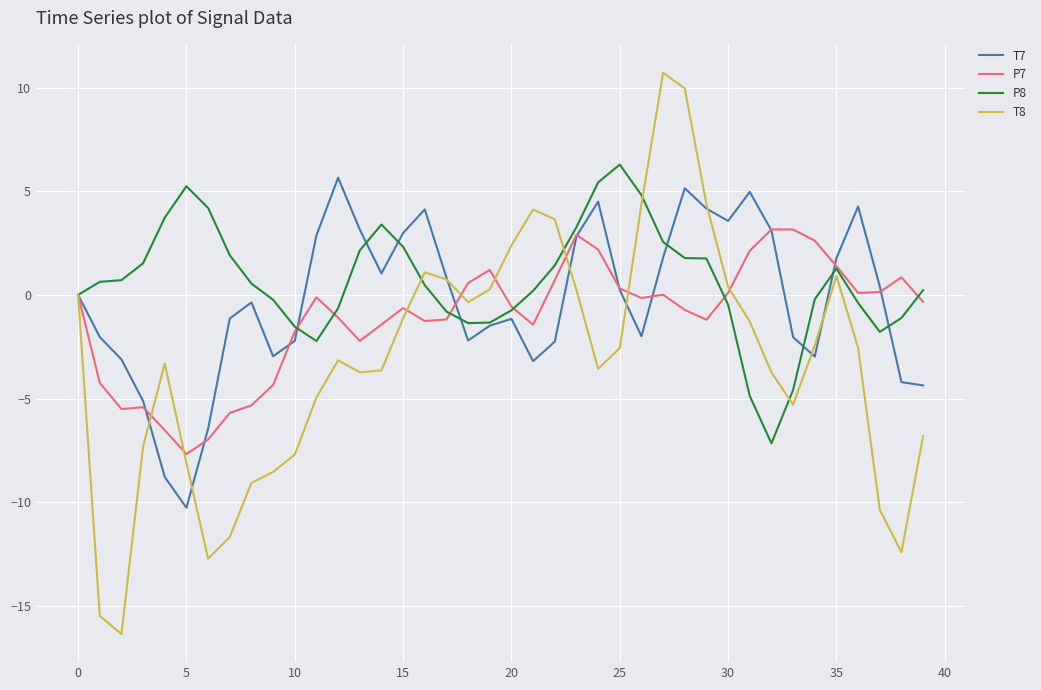

True or false: P8 and T7 cross at least once.

True